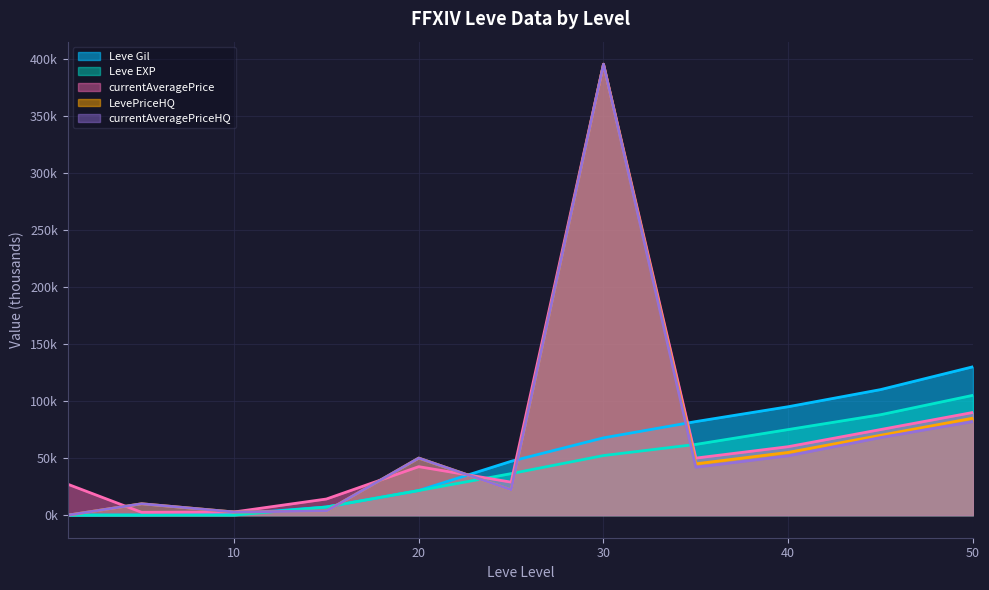

At which label is Leve Gil closest to 65?

30